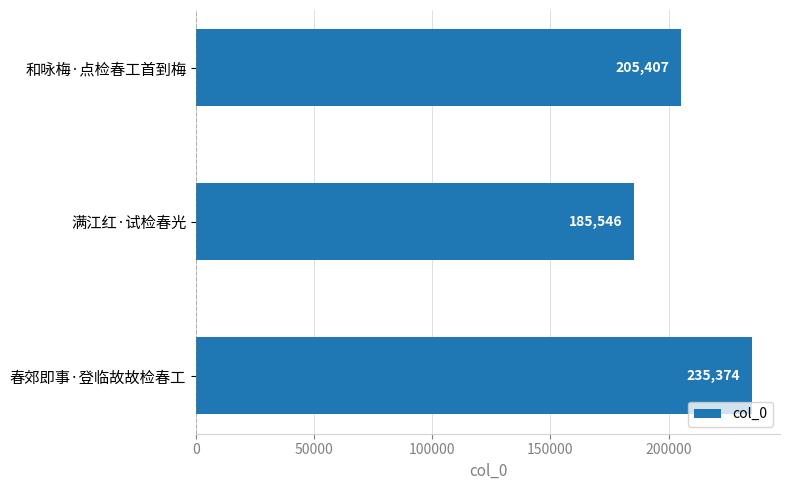

Rank the categories by value from highest to lowest.

春郊即事·登临故故检春工, 和咏梅·点检春工首到梅, 满江红·试检春光